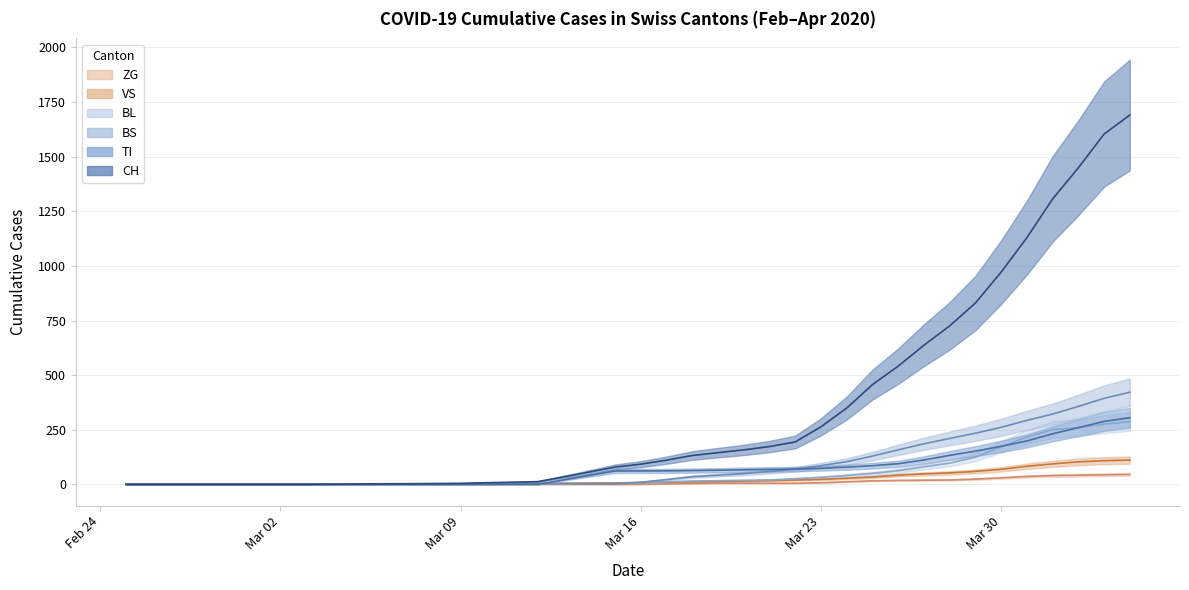

True or false: ZG has more than 0 interior local peaks.

False